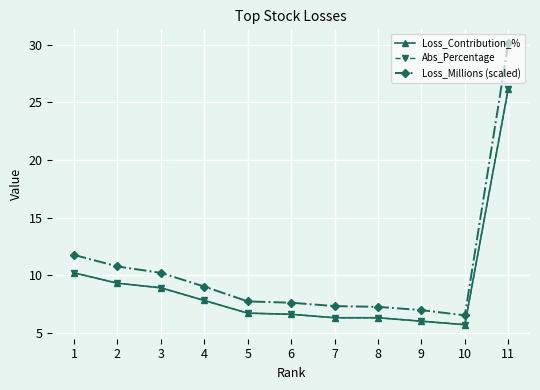

True or false: Loss_Millions (scaled) has a value of 5.1 at 5.

False